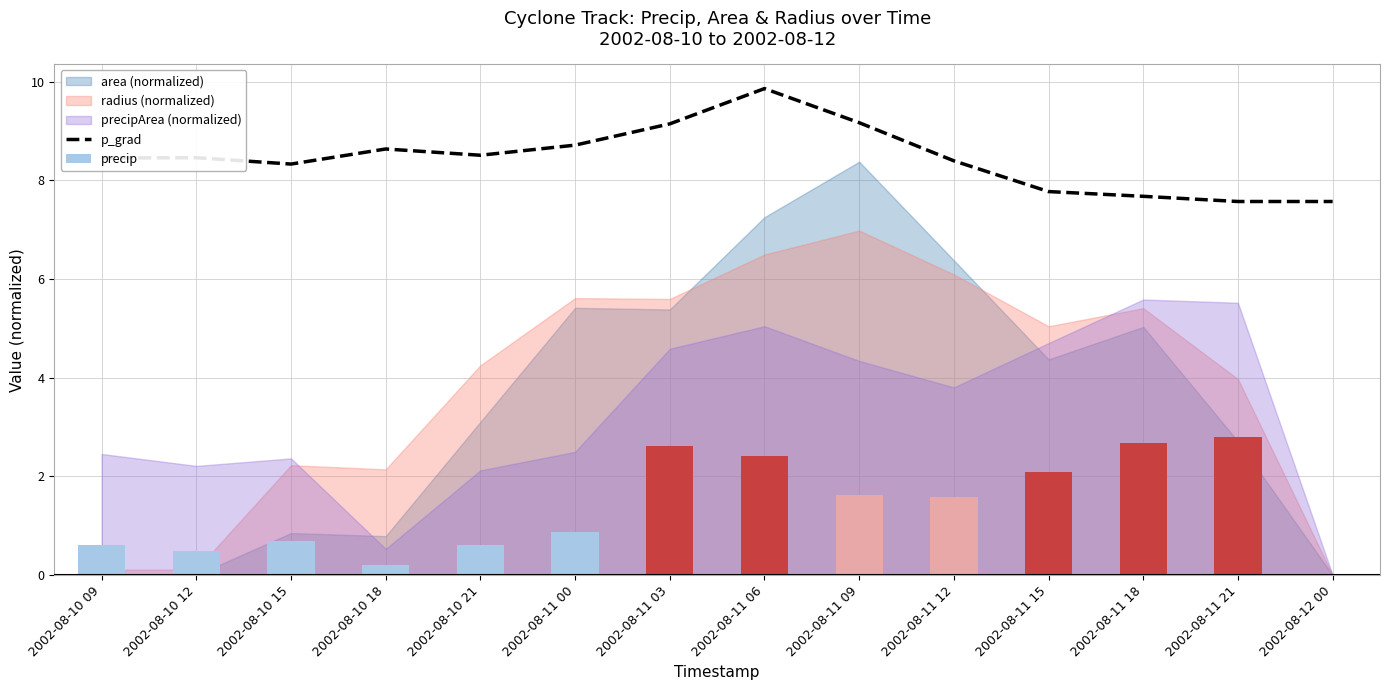

What is the sum of the values at 2002-08-10 12 and 2002-08-11 09?

17.6